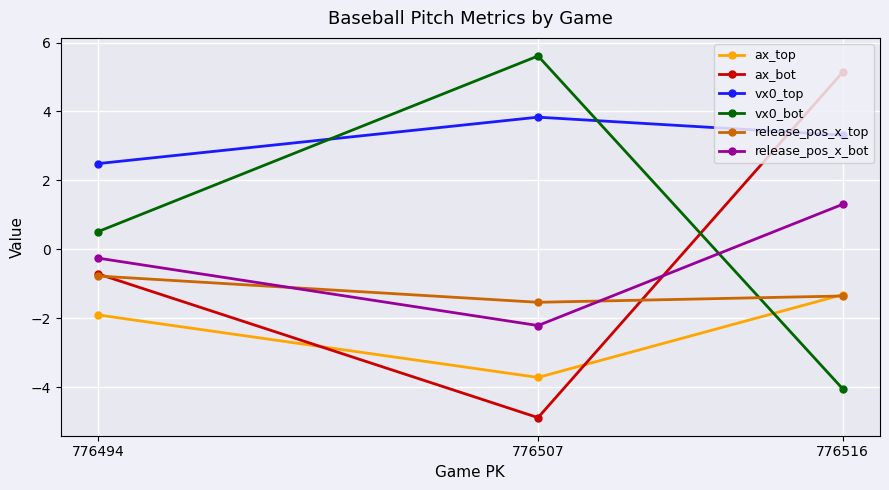

What is the sum of all vx0_top values?

9.6